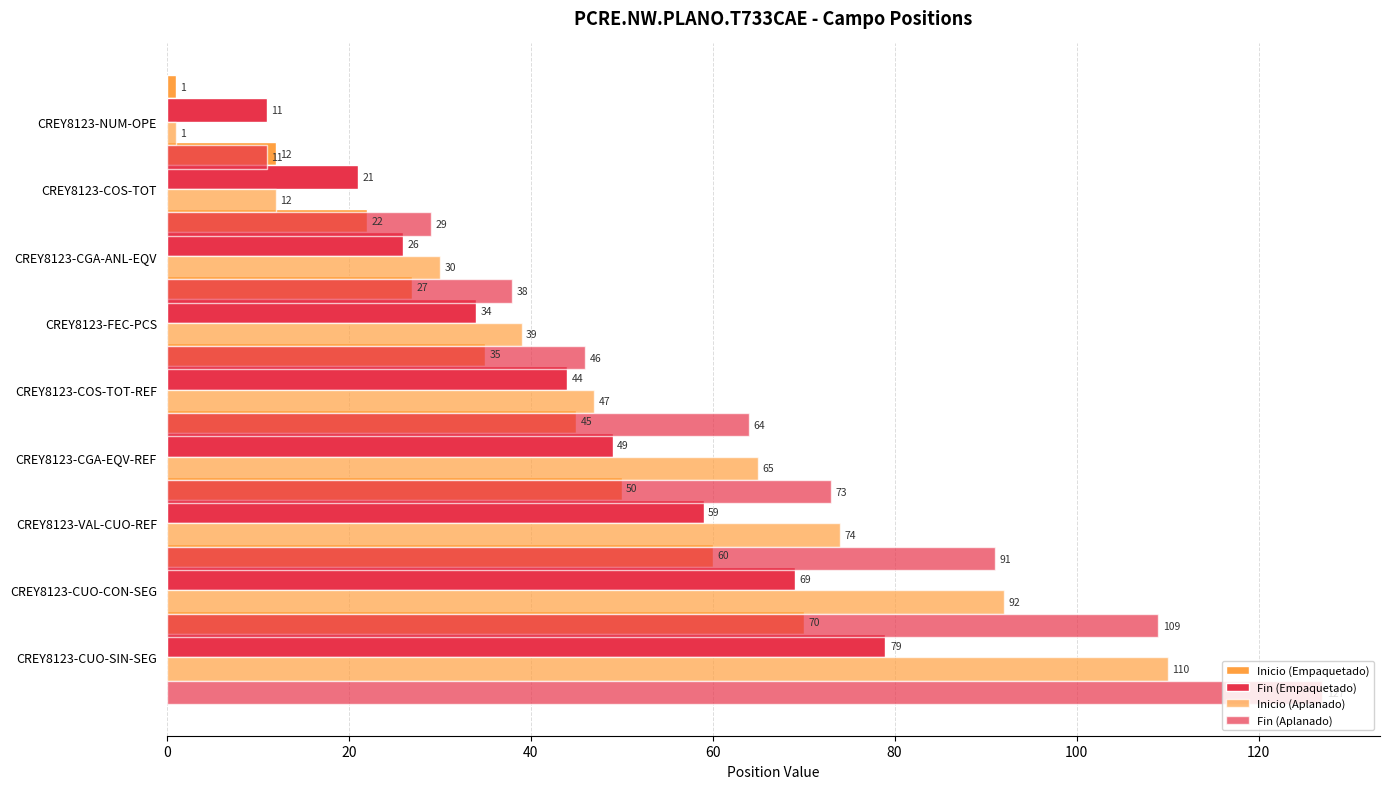

How many data points in Fin (Aplanado) are above 64?

4